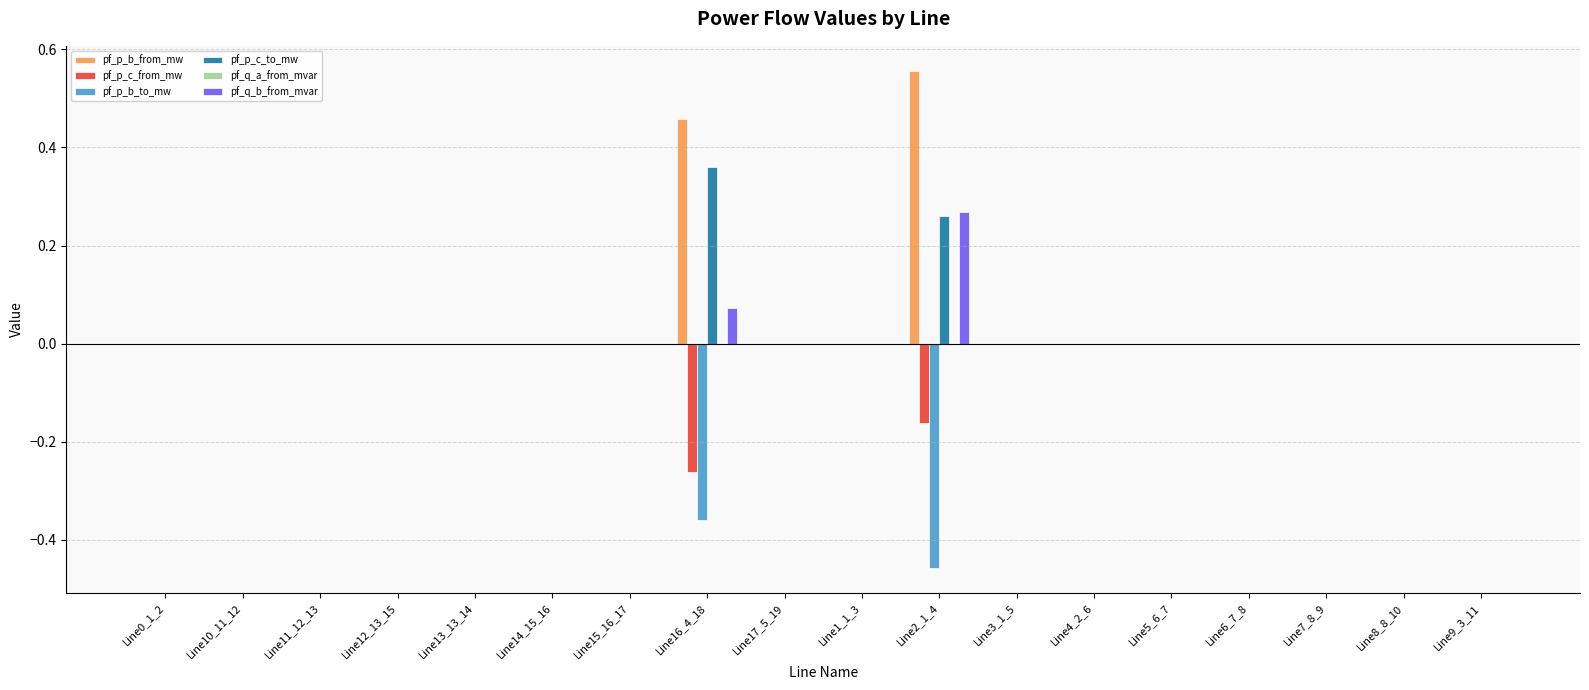

At which label does pf_q_b_from_mvar reach its peak?

Line2_1_4